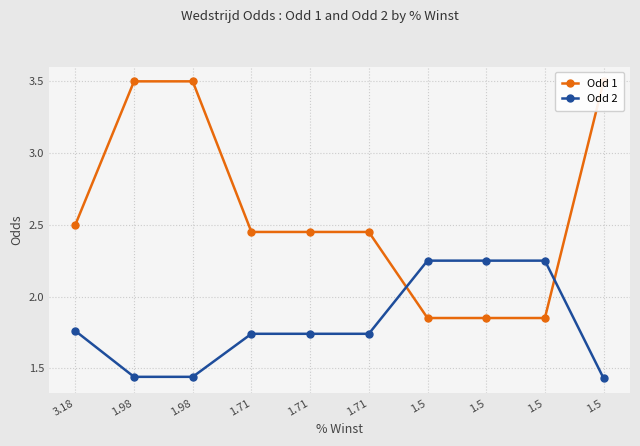

After their last crossing, which series has the higher values: Odd 2 or Odd 1?

Odd 1